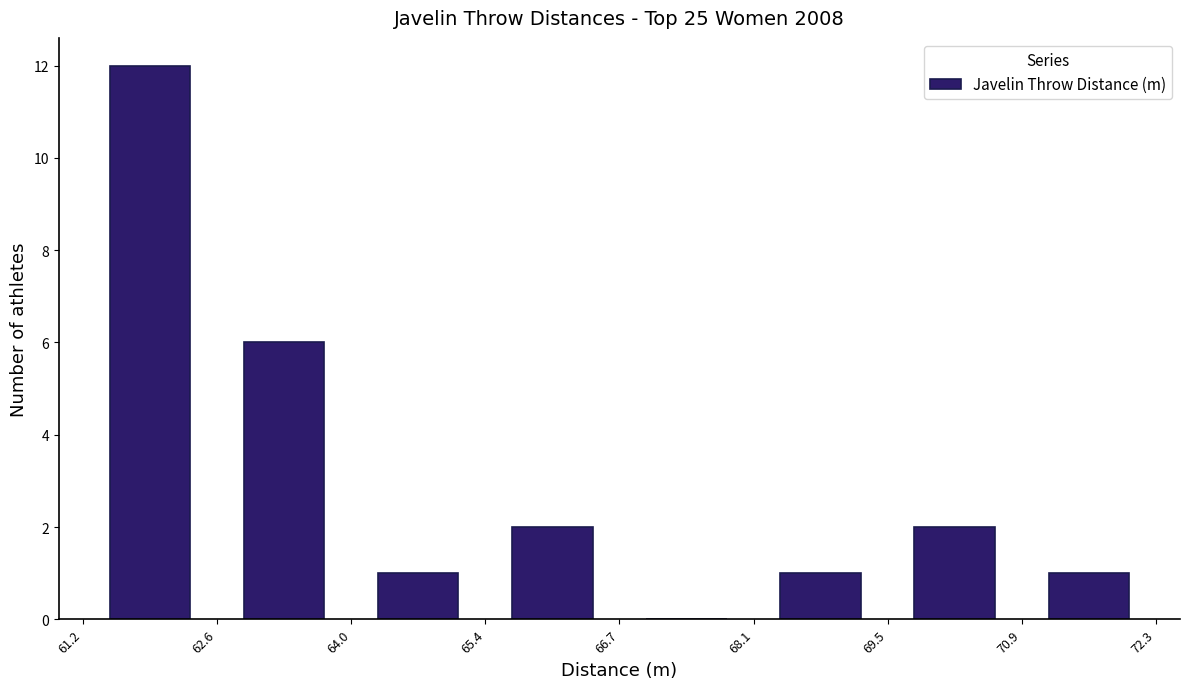

What is the height of the bar covering 68.1 to 69.5 on the x-axis? The values are not printed on the chart, so give them approximately, as read against the axis.

1